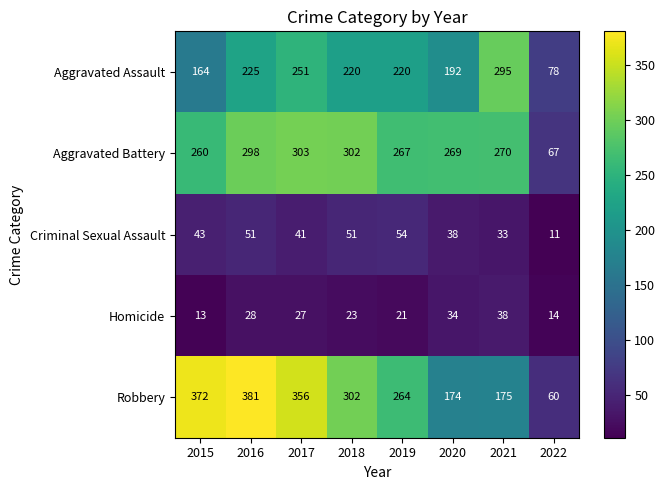

What is the maximum value shown in the chart?

381